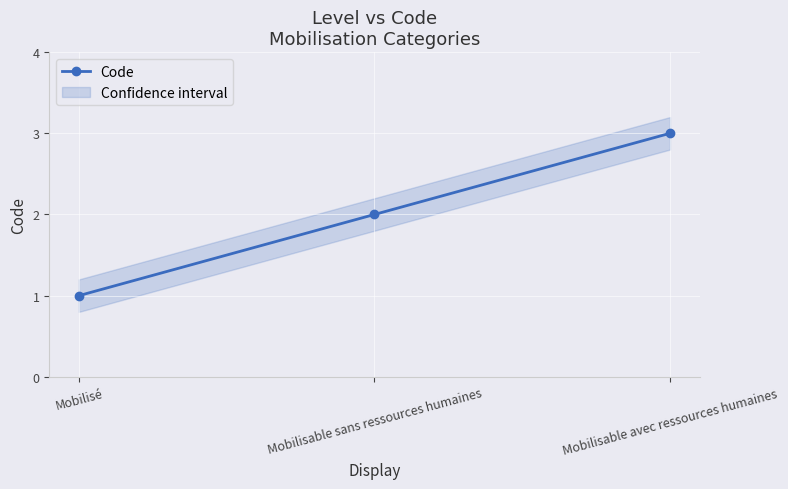

Count the number of values greater than 2.

1